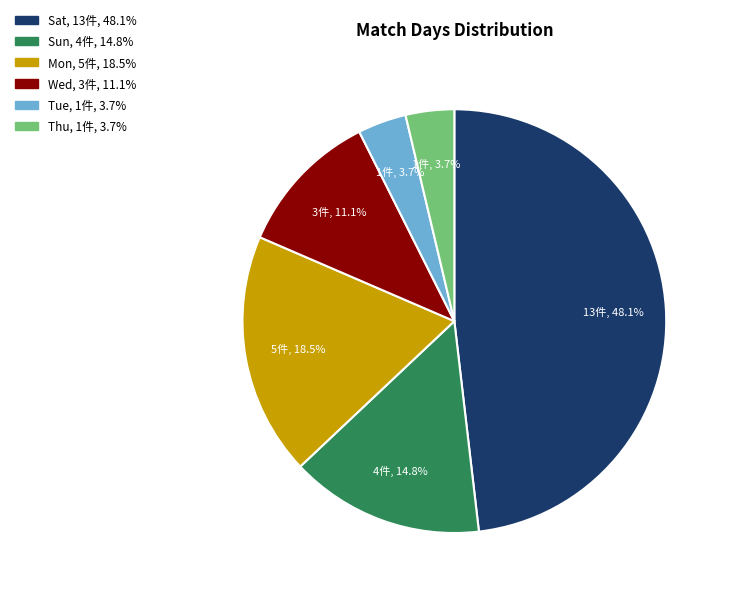

What percentage is NOT represented by Sun?

85.2%